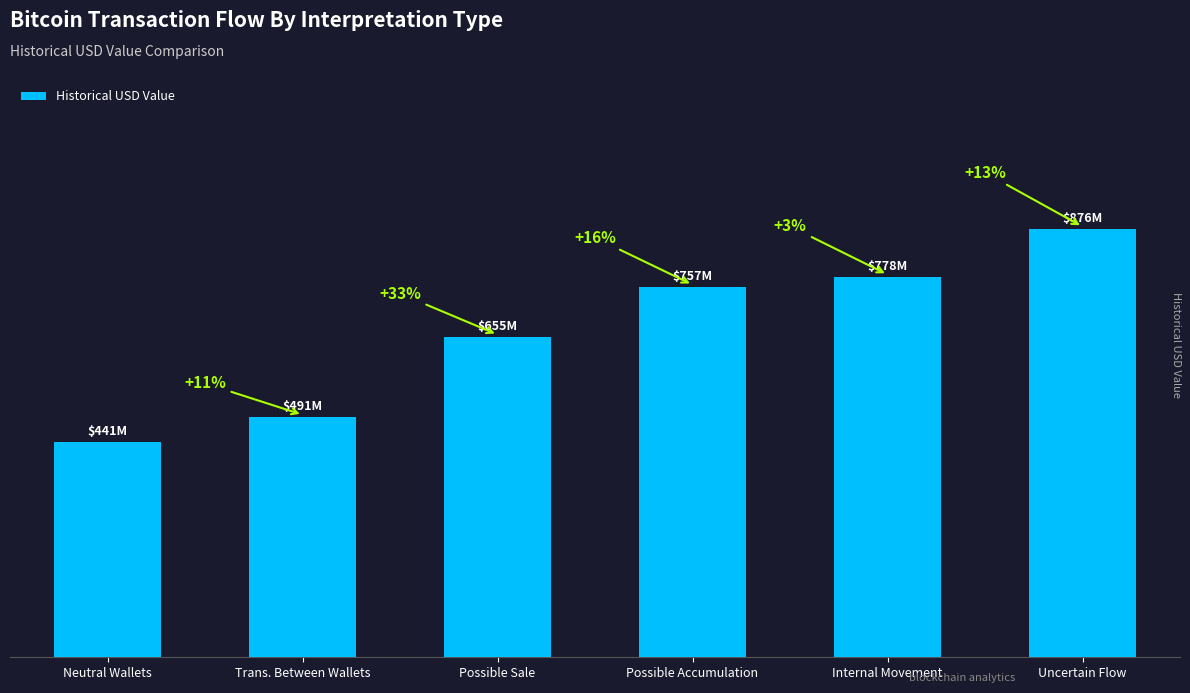

List the labels in order of value, largest first.

Uncertain Flow, Internal Movement, Possible Accumulation, Possible Sale, Trans. Between Wallets, Neutral Wallets